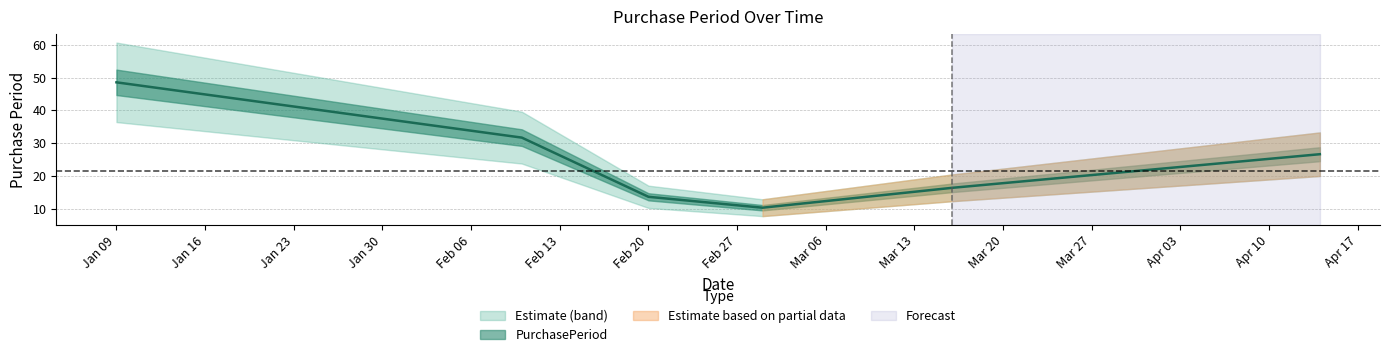

What is the greatest value displayed?

48.5